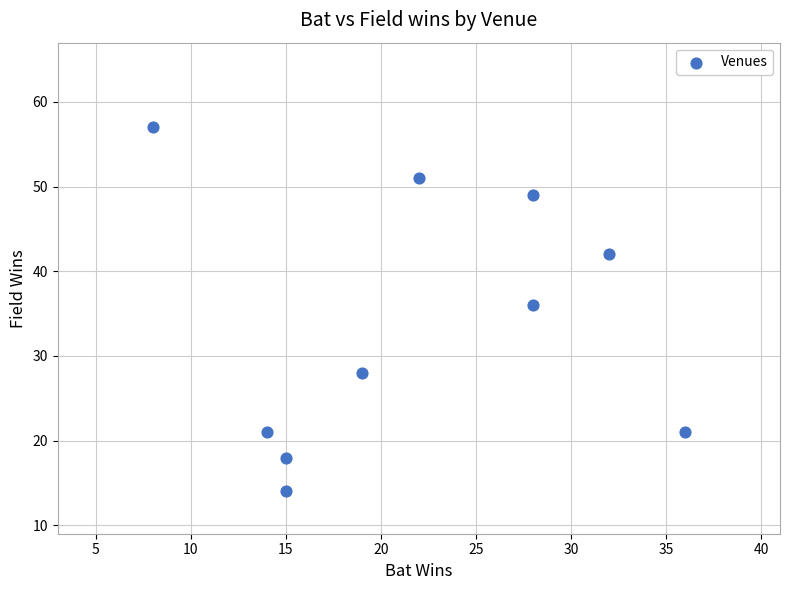

What Y value in the scatter plot is closest to 35?

36